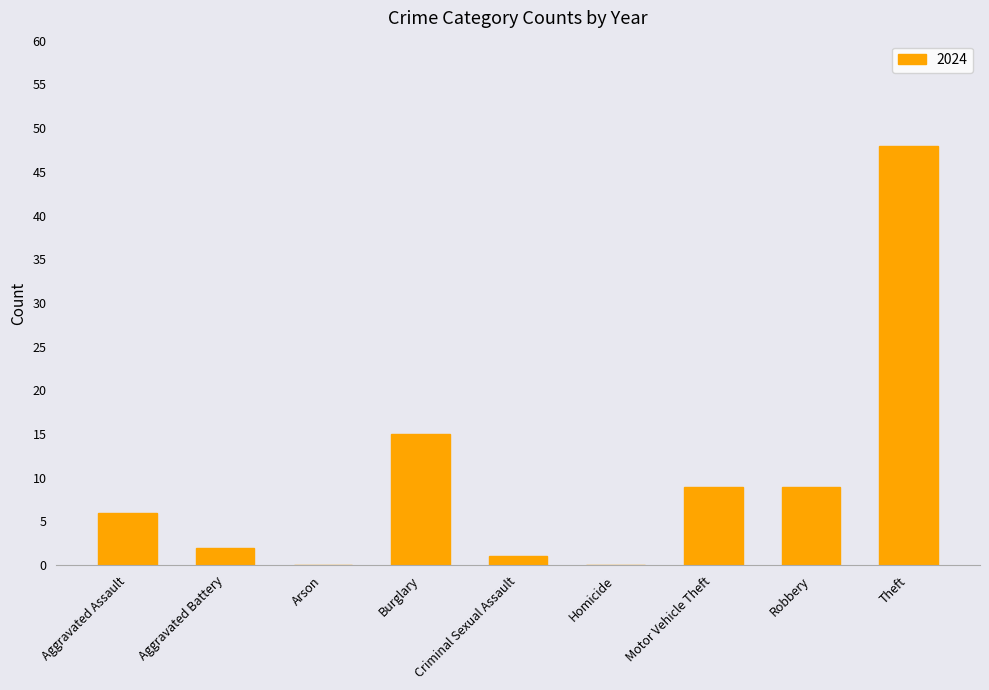

What is the ratio of the value at Aggravated Assault to the value at Robbery?

0.7